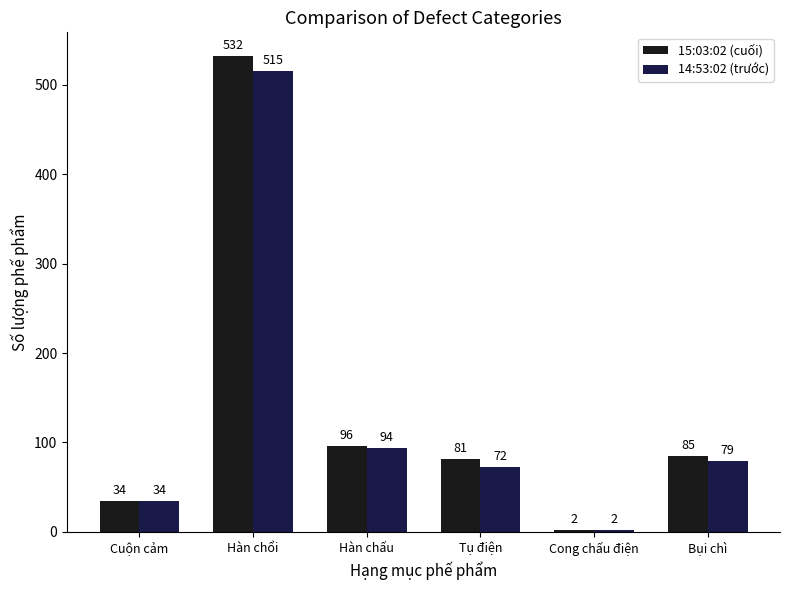

What is the average value of the 15:03:02 (cuối) series?

138